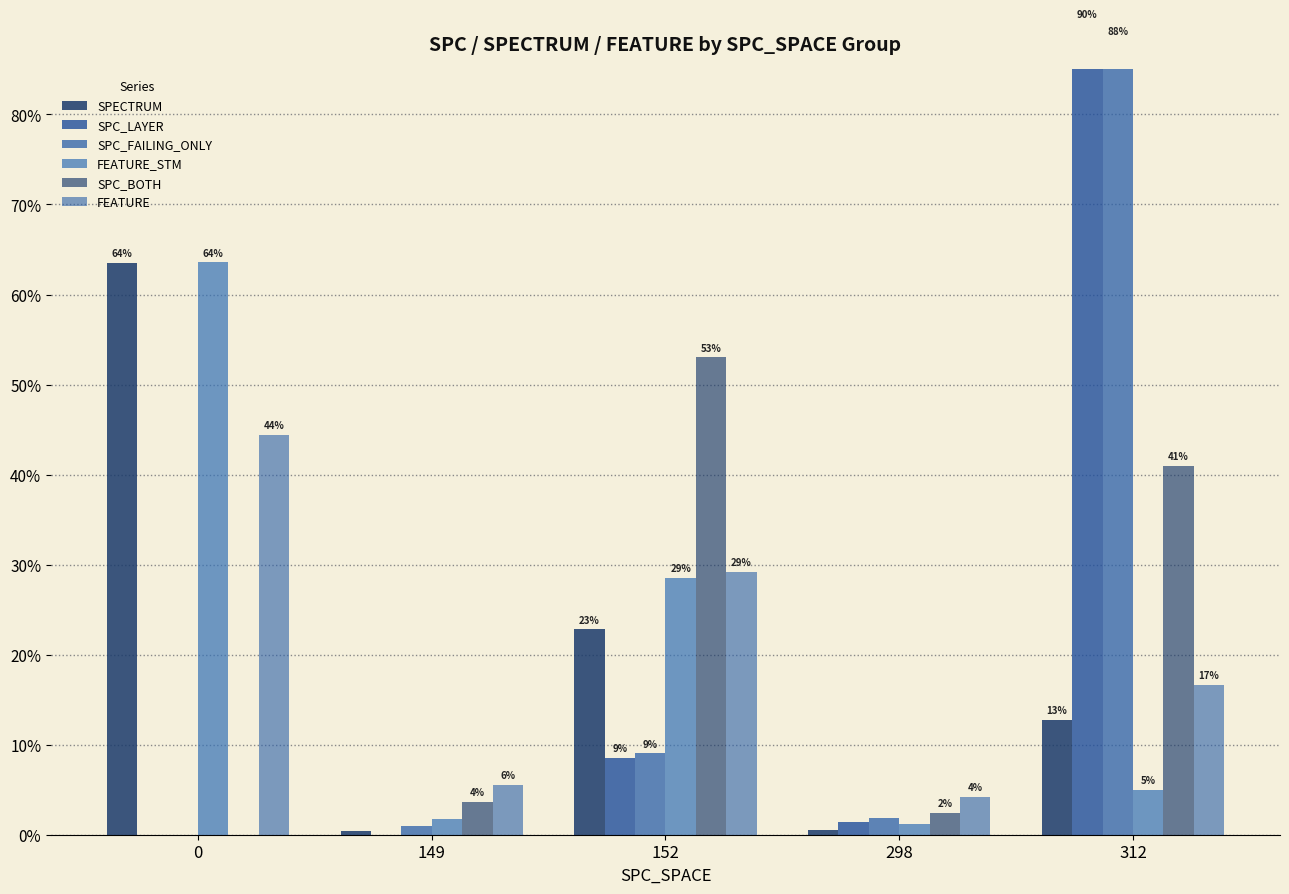

List the series in order of their peak value, highest first.

SPC_LAYER, SPC_FAILING_ONLY, FEATURE_STM, SPECTRUM, SPC_BOTH, FEATURE